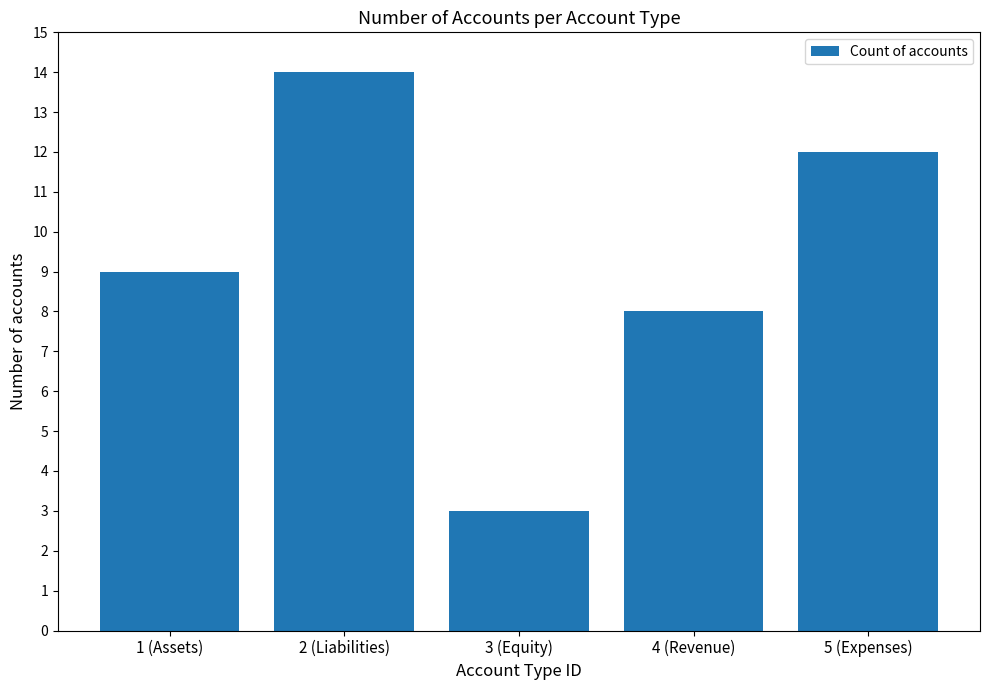

What value does the data have at 2 (Liabilities)?

14